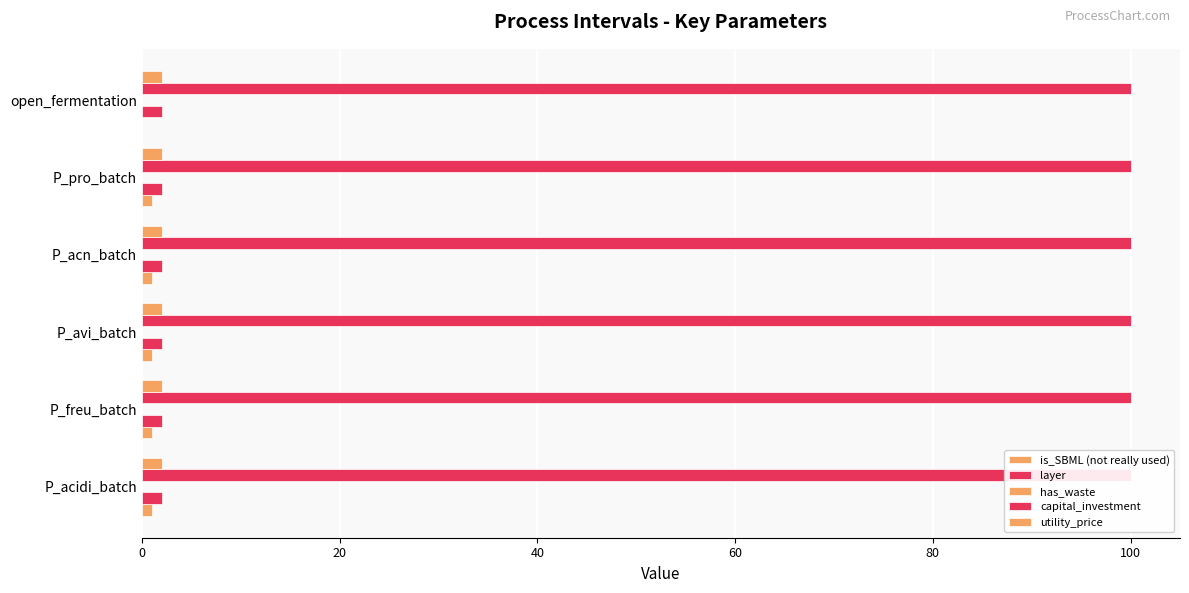

How many data points does each series have?

6